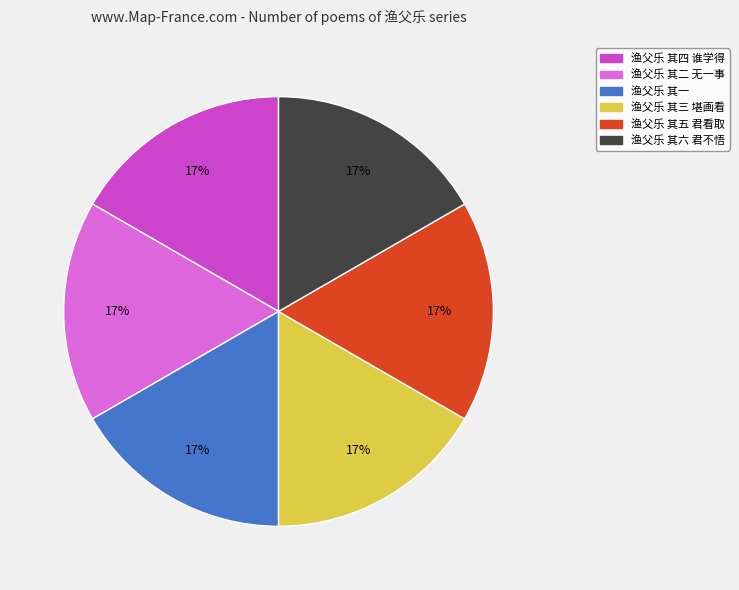

Does 渔父乐 其五 君看取 account for over 50% of the chart?

No